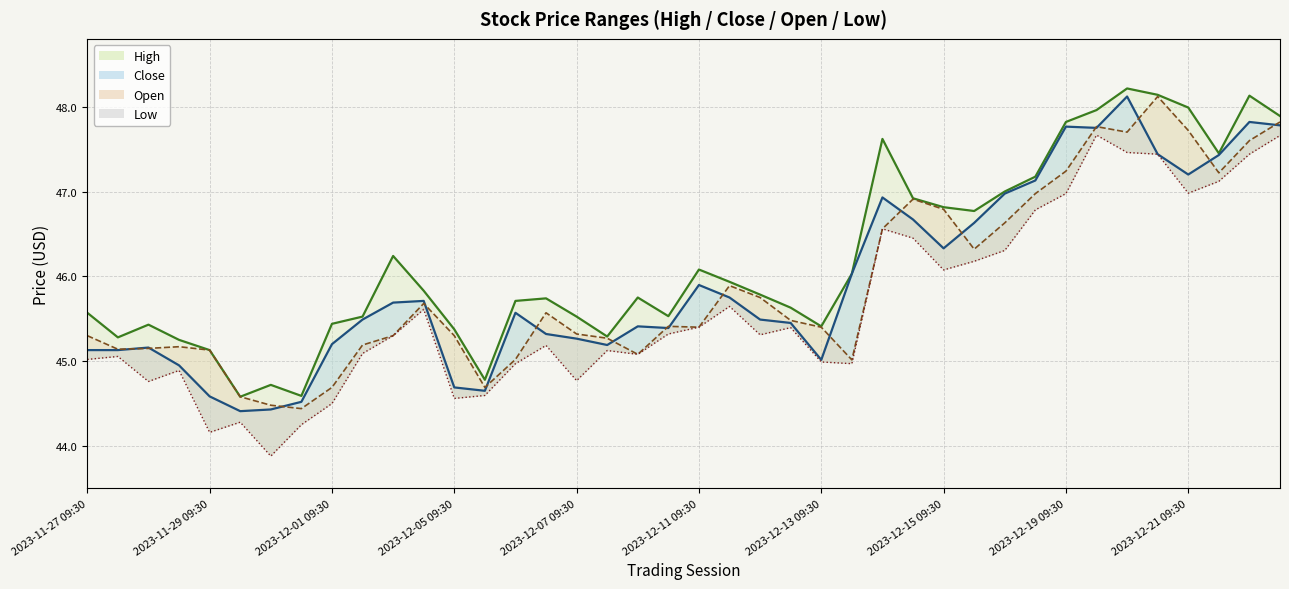

In Close, how many points are higher than both neighbors (excluding endpoints)?

9